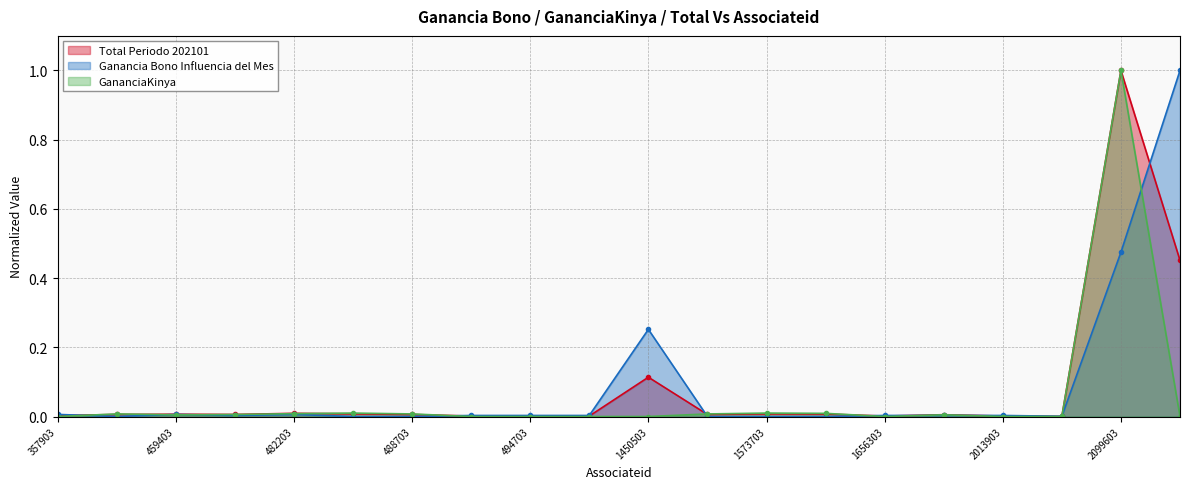

What is the maximum value shown in the chart?

1.0